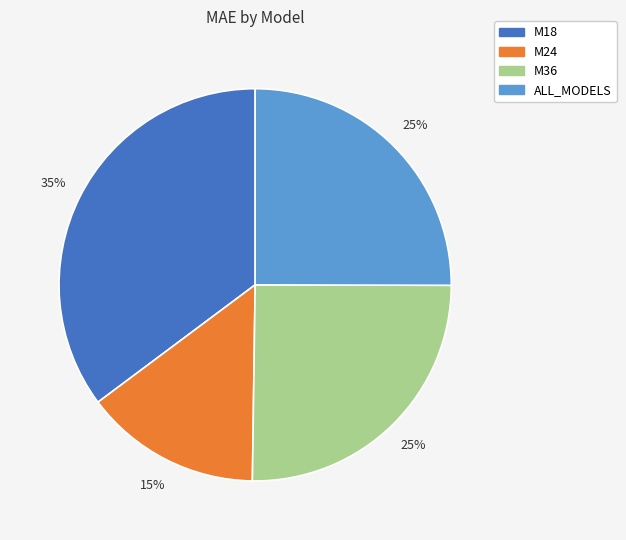

To the nearest percent, what percentage of the pie is ALL_MODELS?

25%